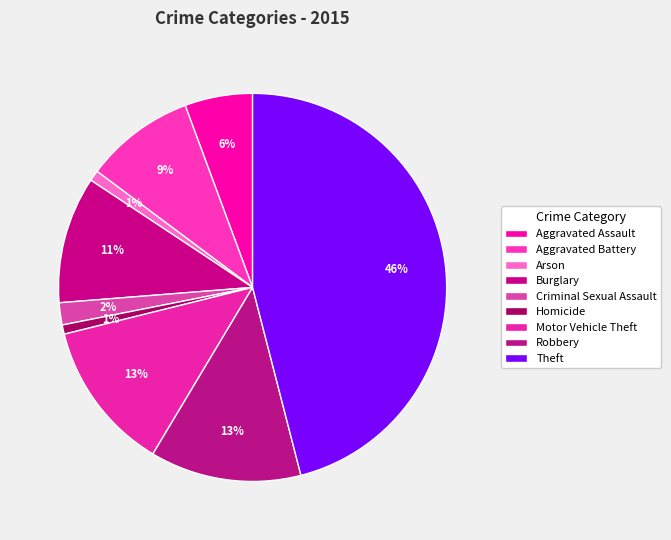

Combined, do Aggravated Assault and Burglary account for over 50%?

No